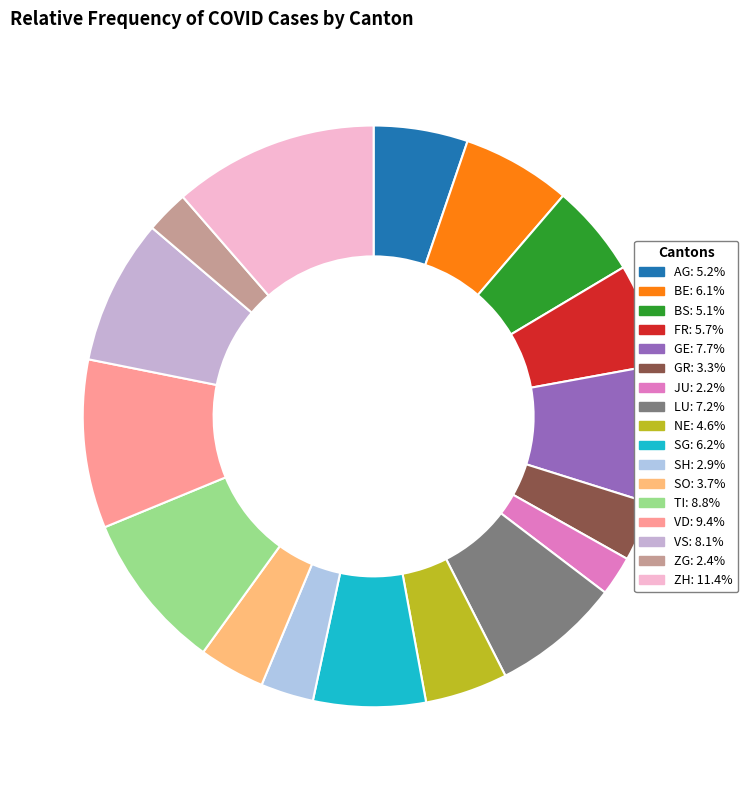

How many slices are in this pie chart?

17